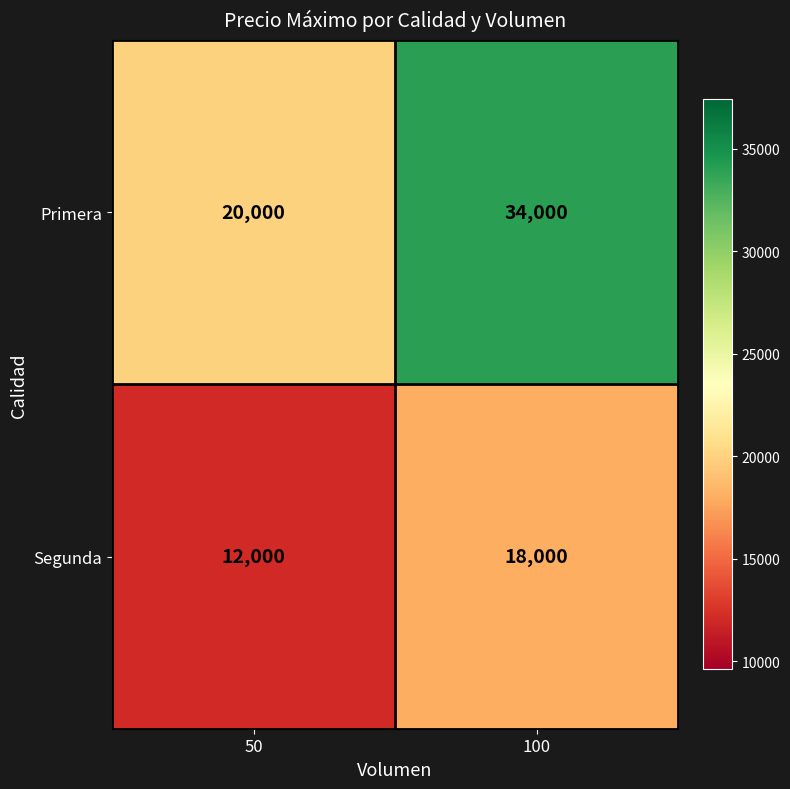

Which category has the highest value across all series?

100